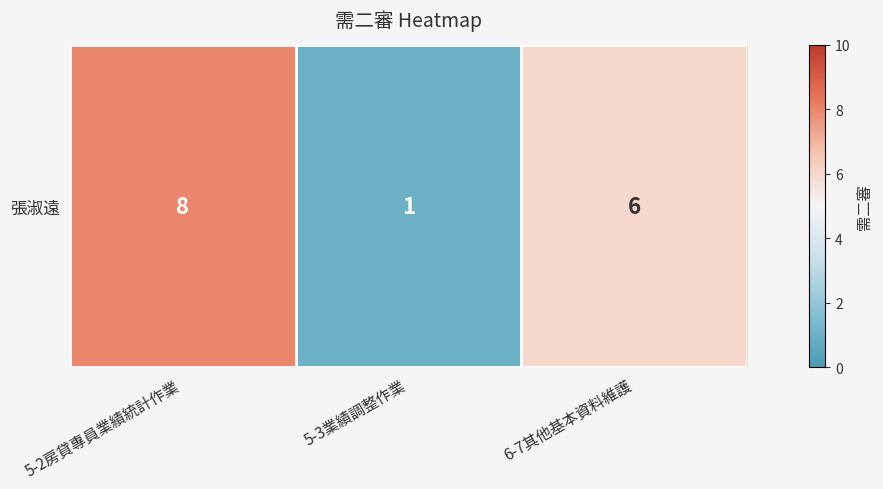

Where is the data nearest to the value 4?

6-7其他基本資料維護